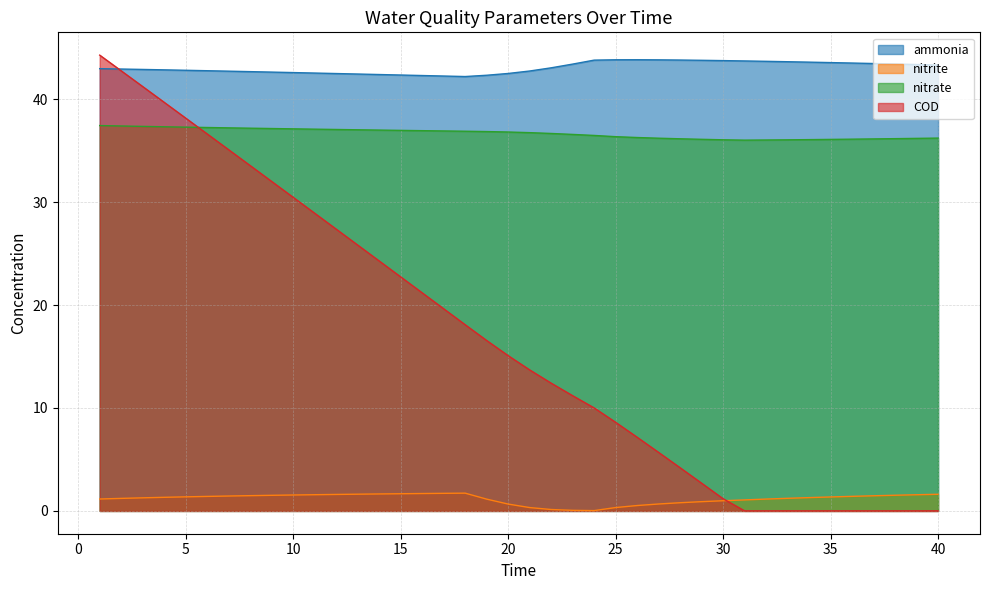

At which label does nitrite reach its peak?

18